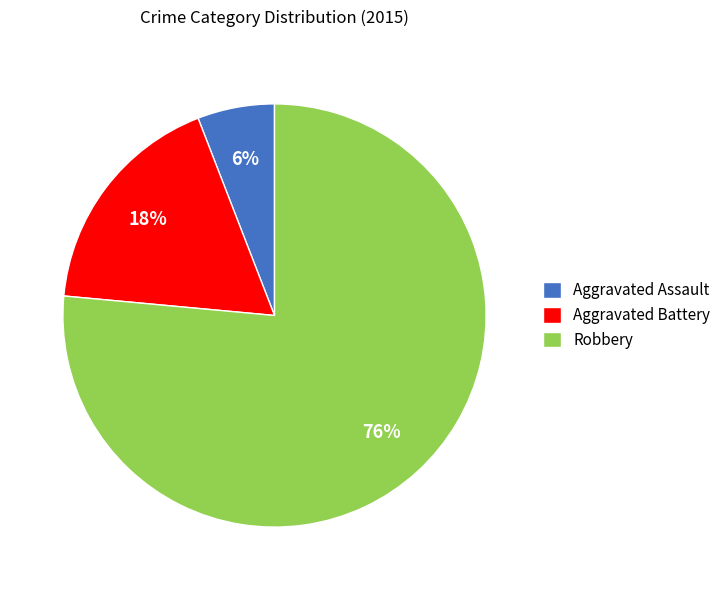

What percentage is the Aggravated Battery slice, to the nearest percent?

18%